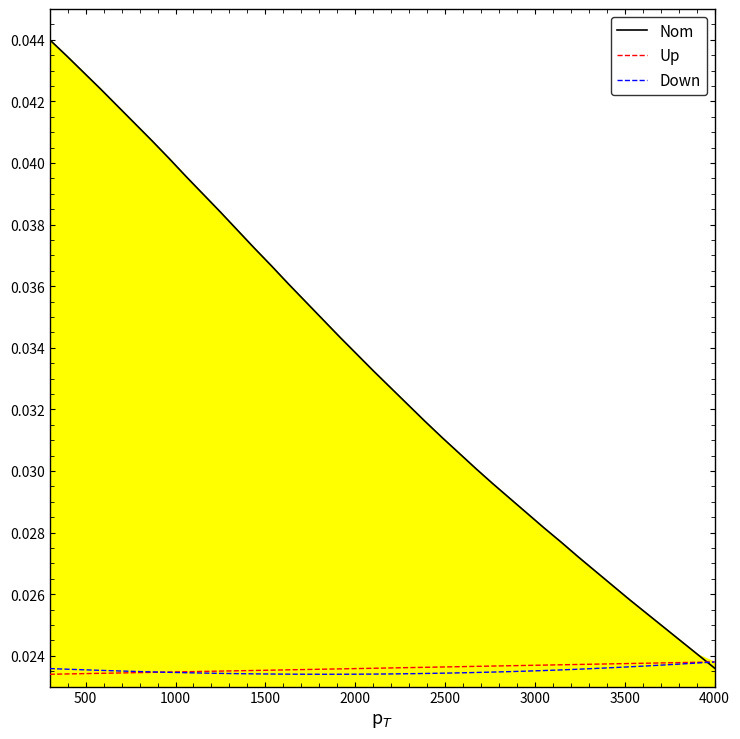

True or false: Nom has more than 0 interior local peaks.

False